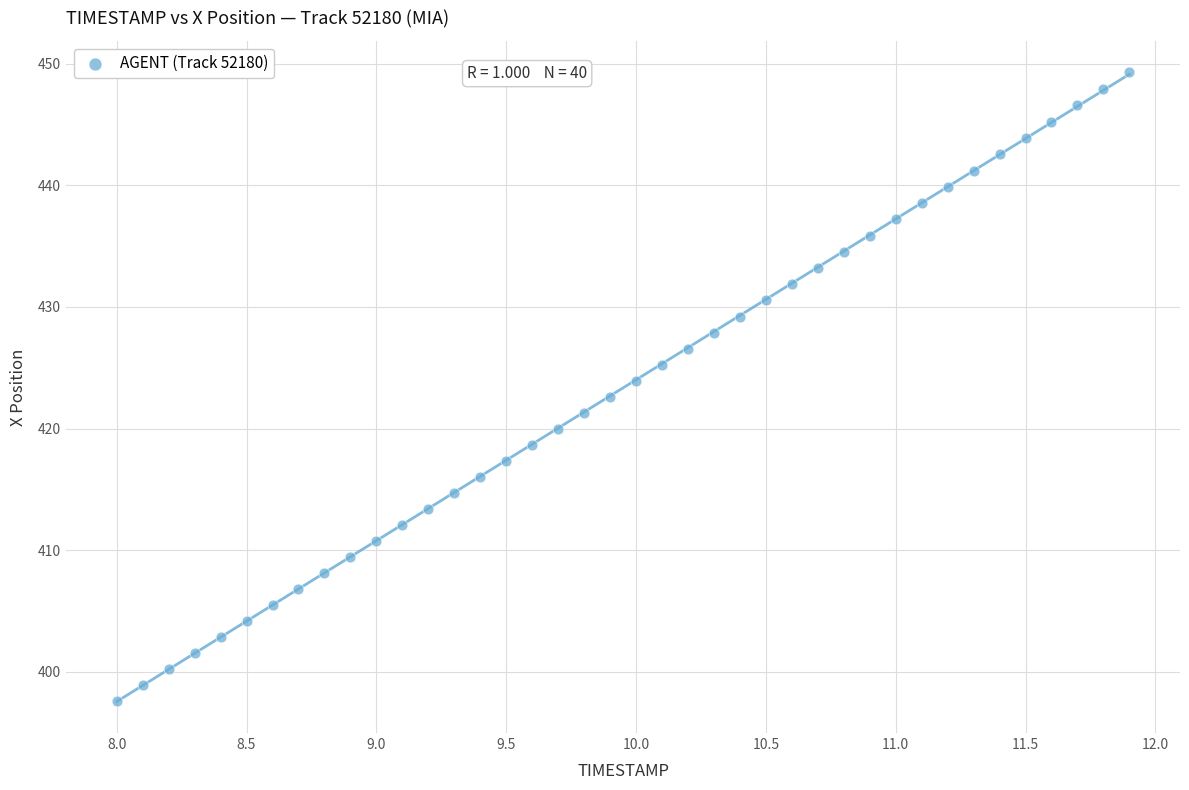

What is the range of X values (max minus min)?

3.9